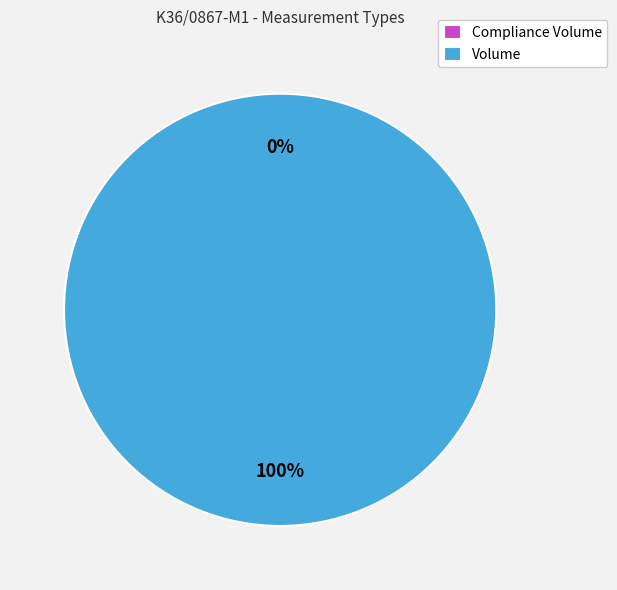

What percentage is the Volume slice, to the nearest percent?

100%